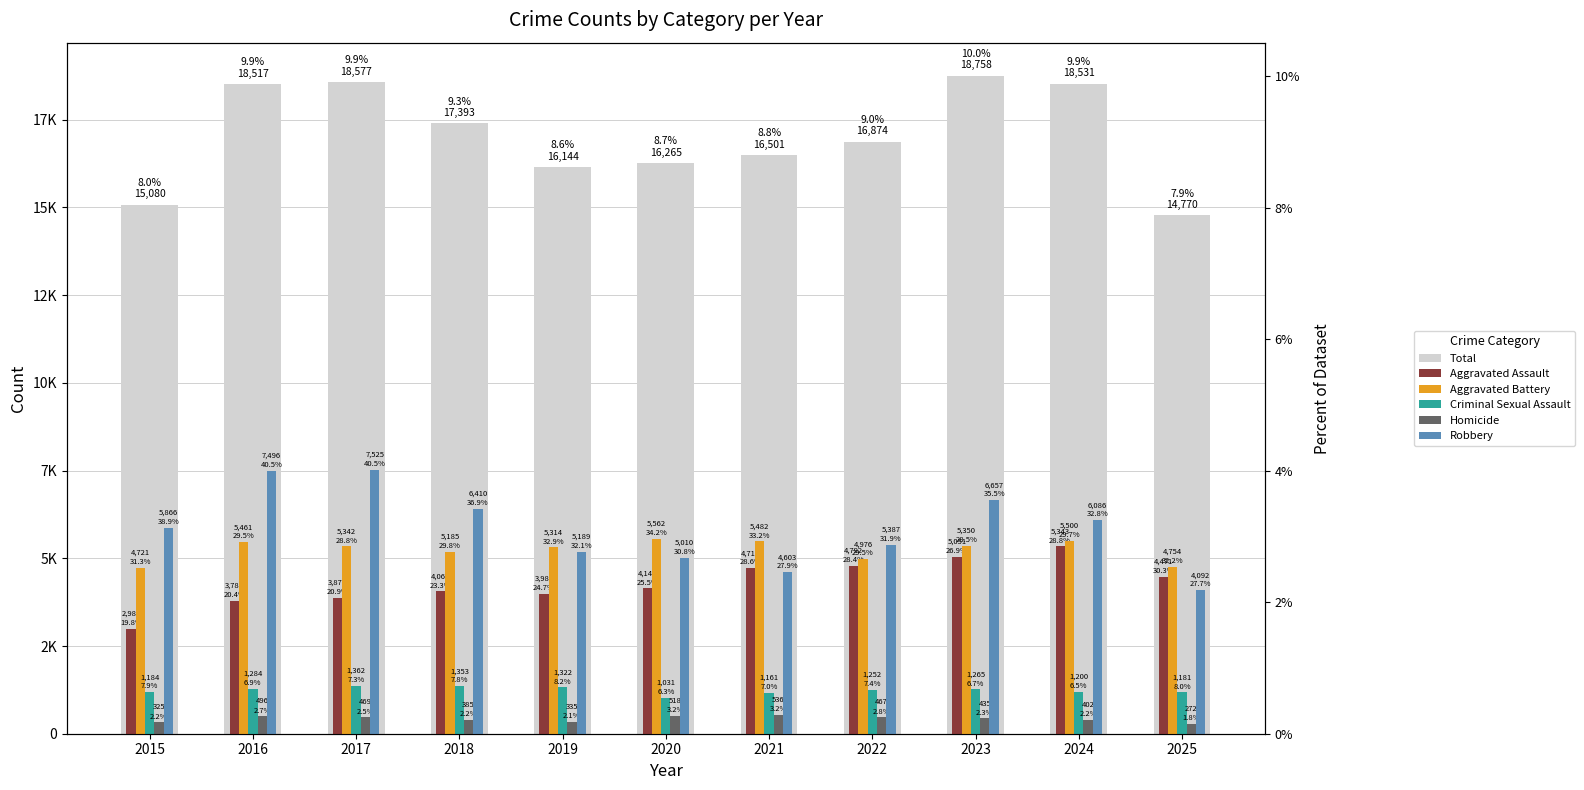

At which label does Robbery reach its minimum?

2025